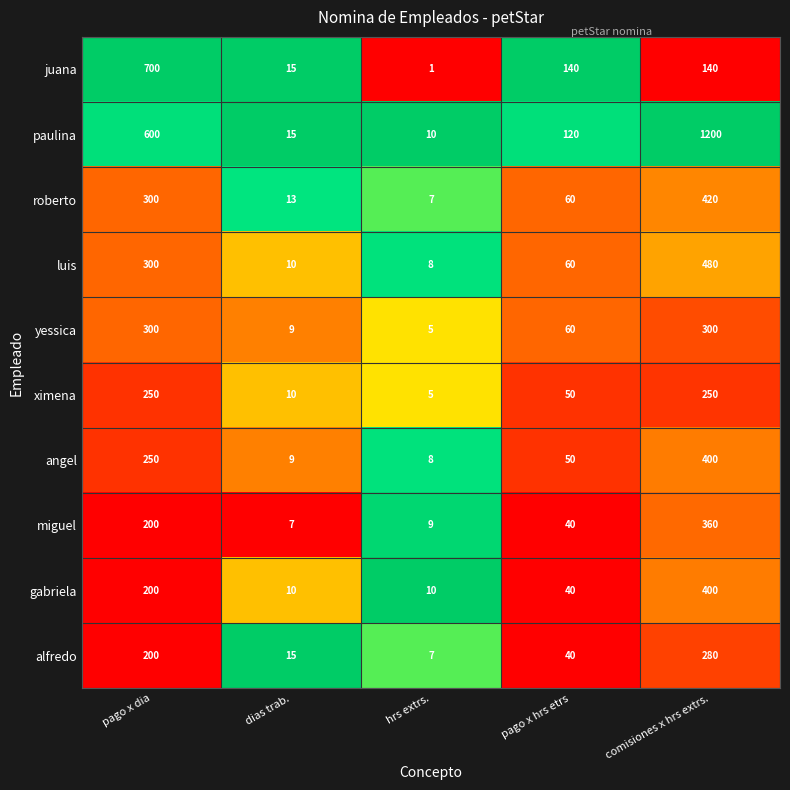

How many distinct data groups are displayed?

10